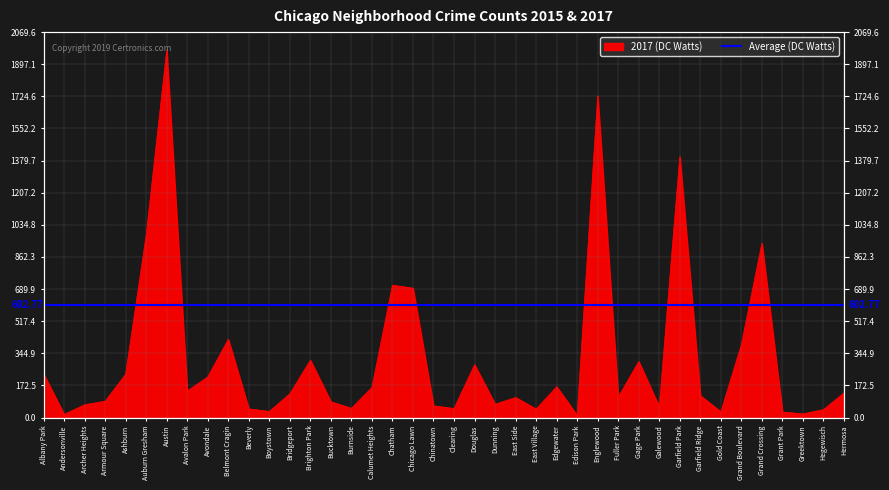

Between Galewood and Austin, which is larger?

Austin